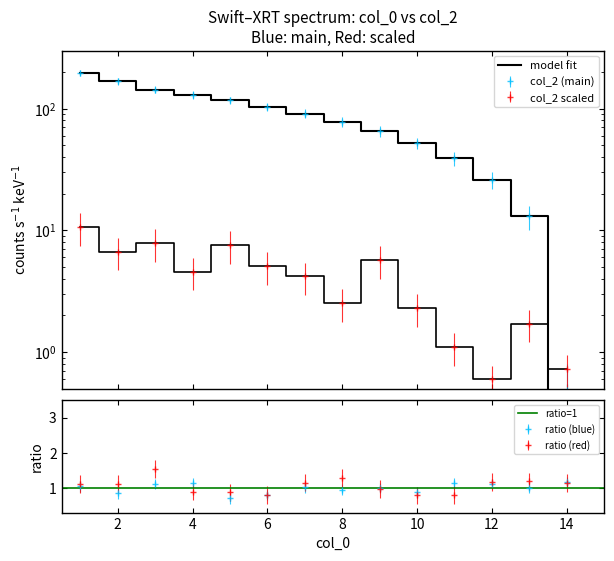

Between 5 and 3, which is larger?

3